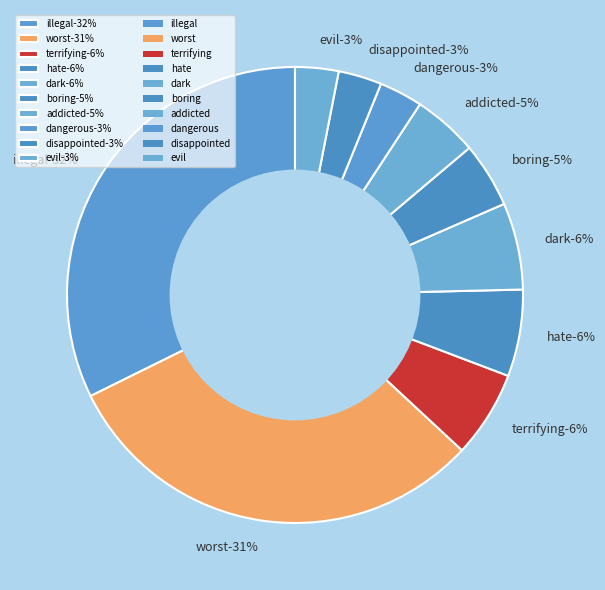

Which category has the smallest portion of the pie?

dangerous